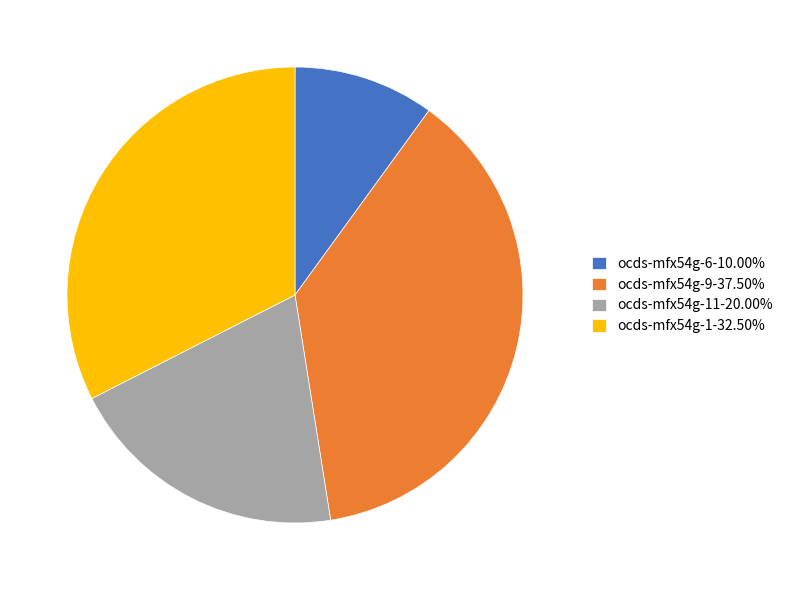

Is the sum of ocds-mfx54g-1-32.50% and ocds-mfx54g-11-20.00% greater than half?

Yes